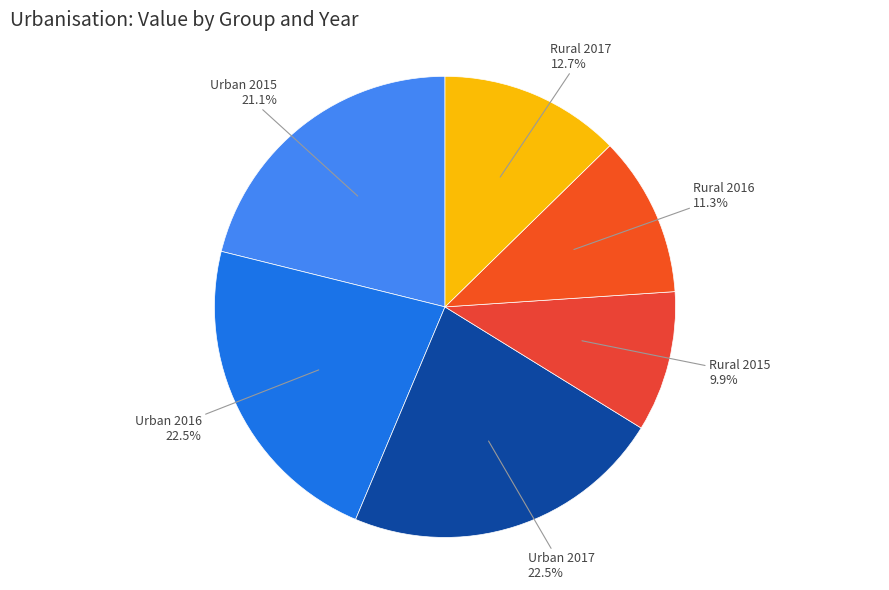

What is the smallest slice in the pie chart?

Rural 2015